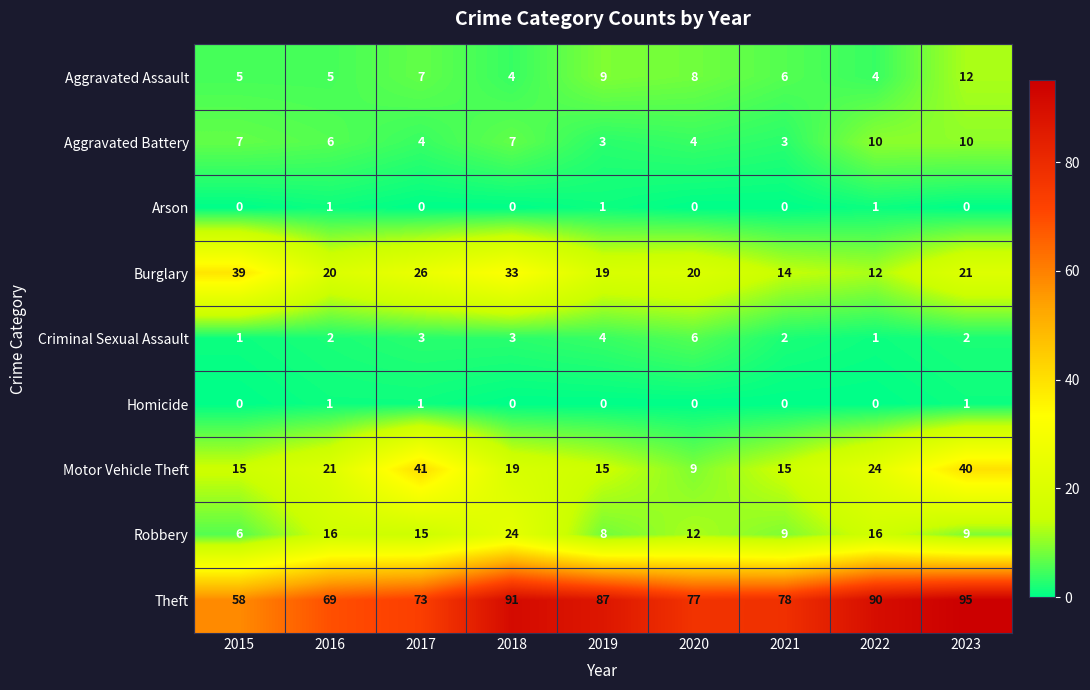

The value of Robbery at 2016 is 16. True or false?

True